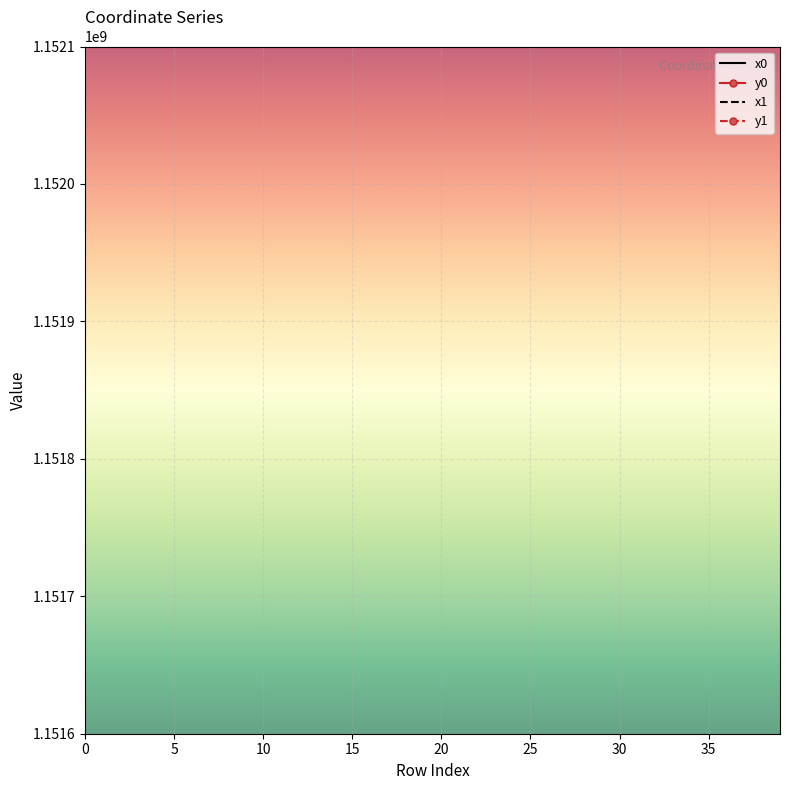

Which label corresponds to the smallest value in the chart?

24